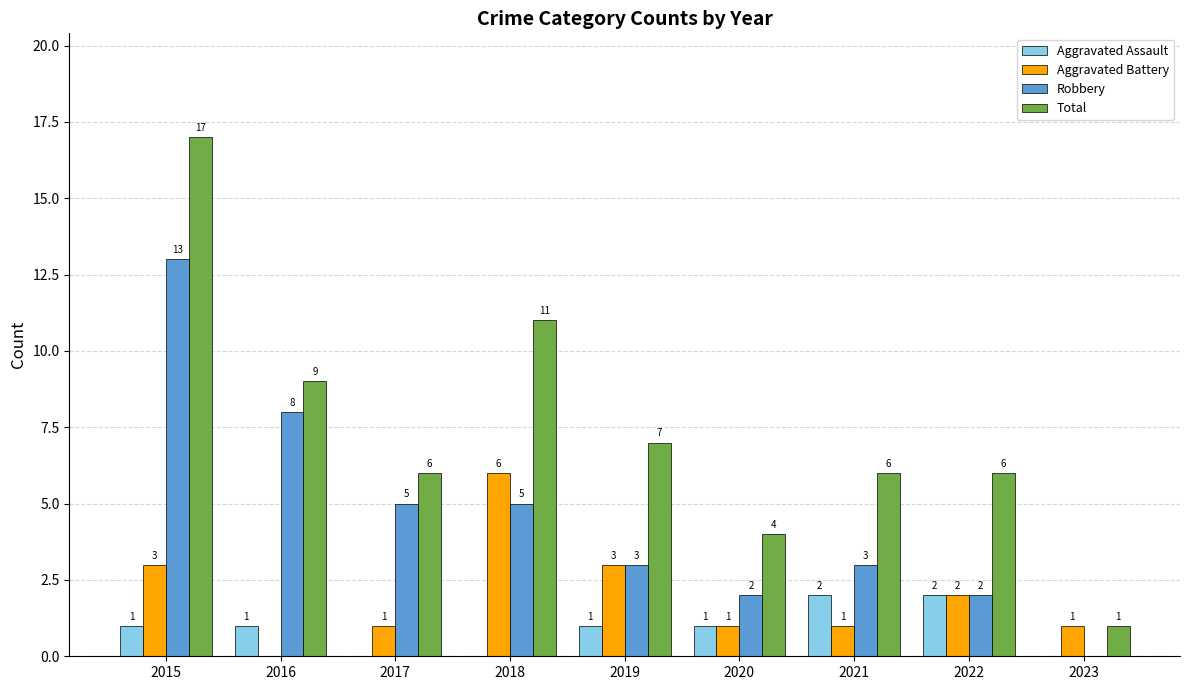

The Total series shows 0 at 2023. True or false?

False